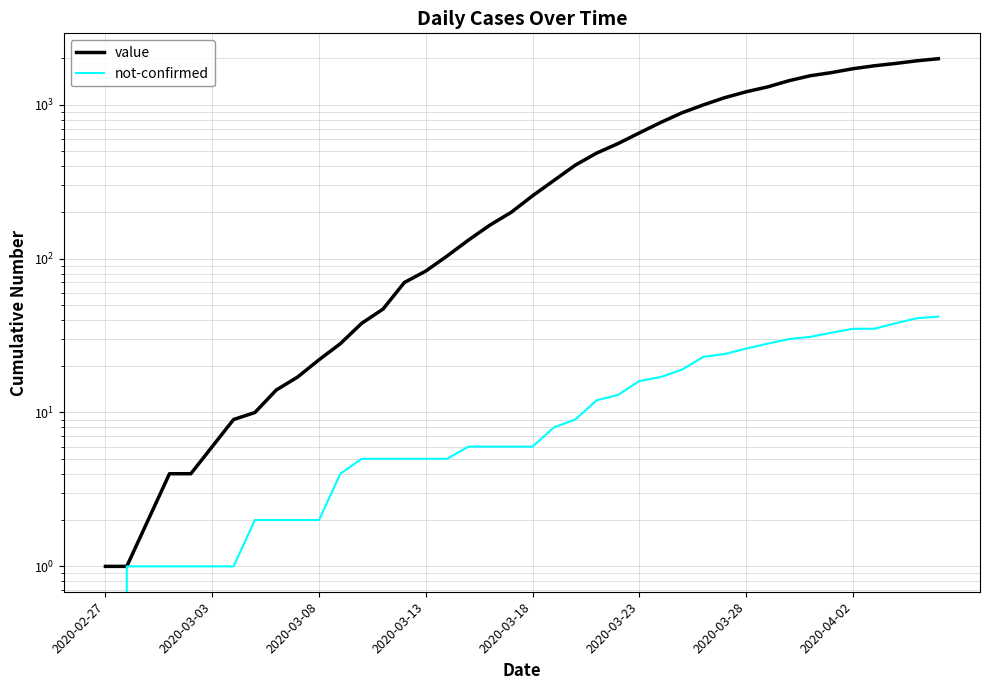

At 2020-03-28, list the series in order from smallest to largest.

not-confirmed, value